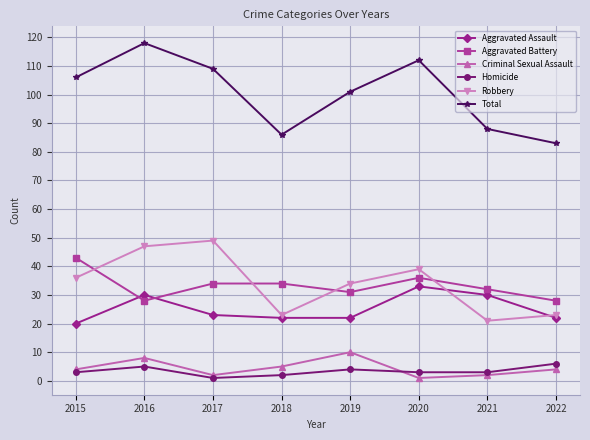

Is the value of Aggravated Assault at 2022 greater than the value of Aggravated Battery at 2015?

No